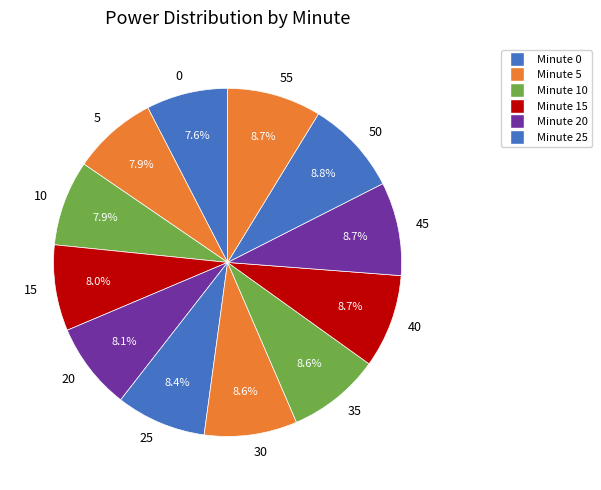

Which has a higher value, 0 or 40?

40